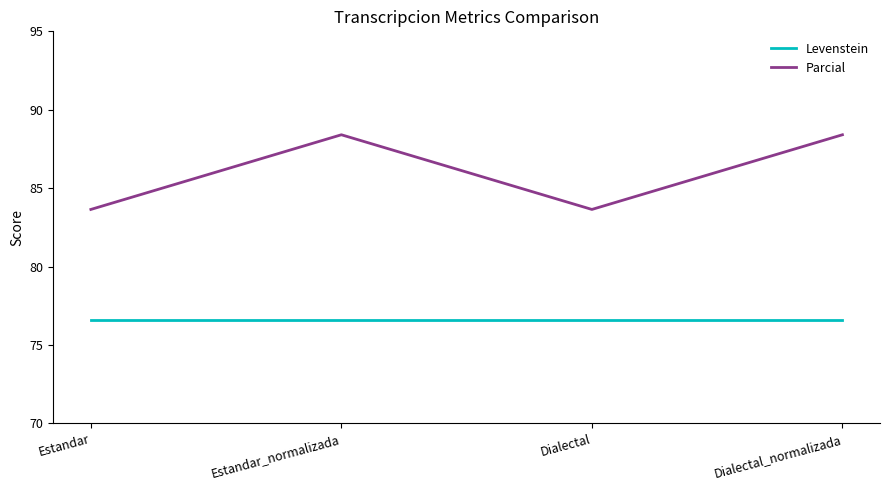

Does the chart have visible grid lines?

No